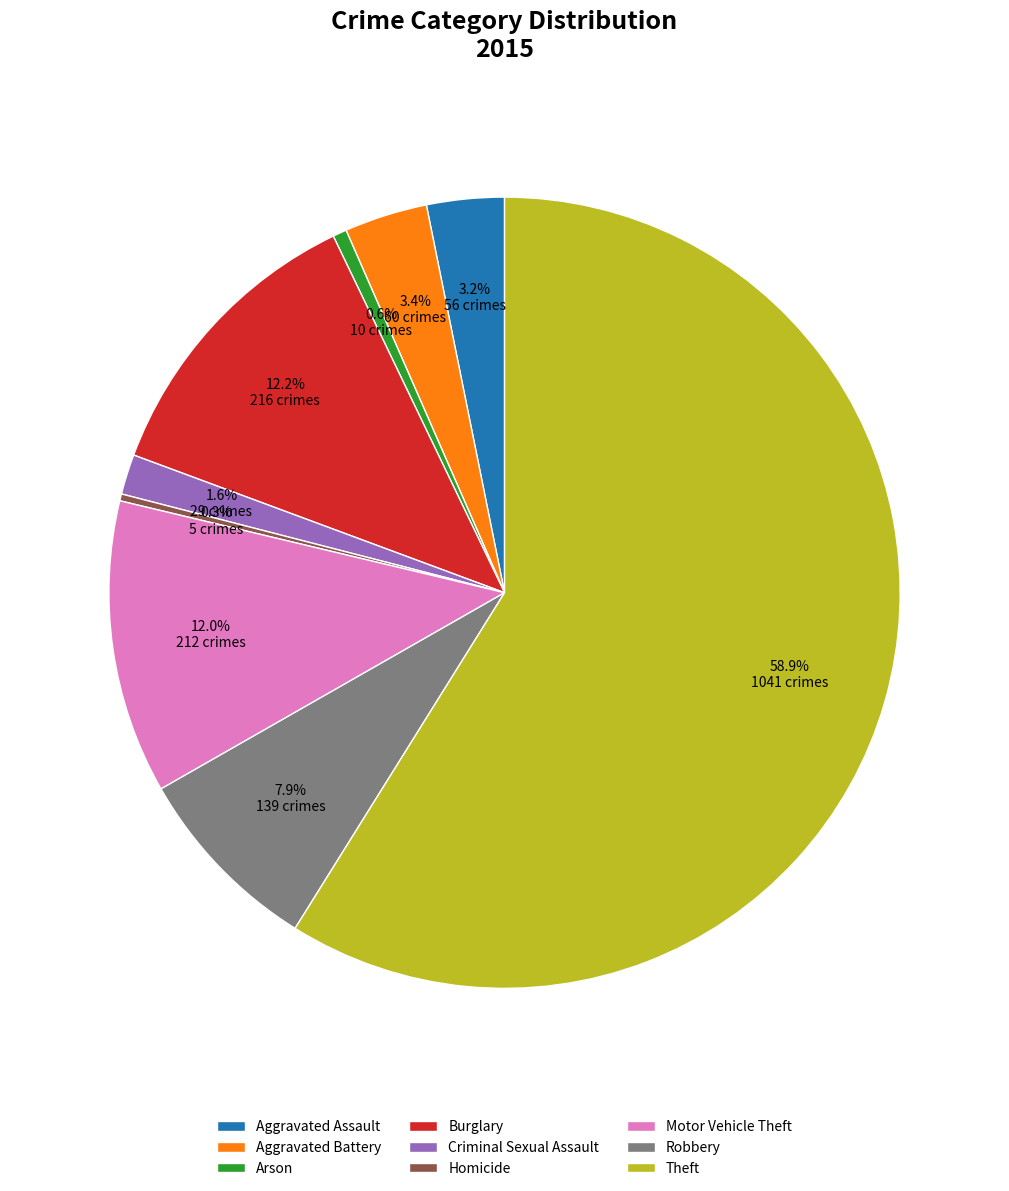

Which has a higher value, Burglary or Aggravated Assault?

Burglary